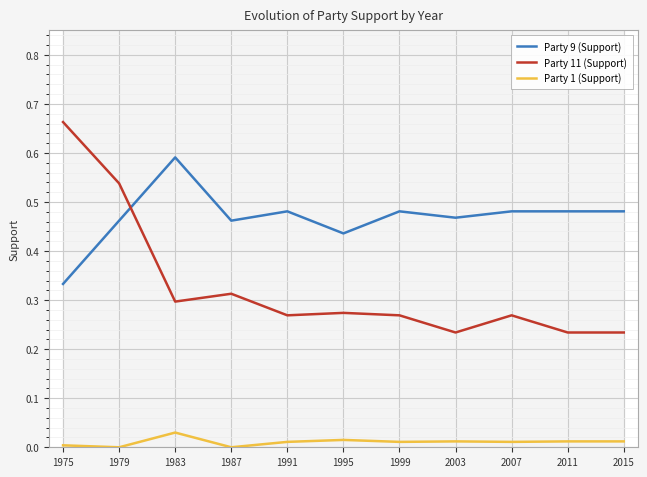

Which has a higher value, 1987 or 1979?

1987